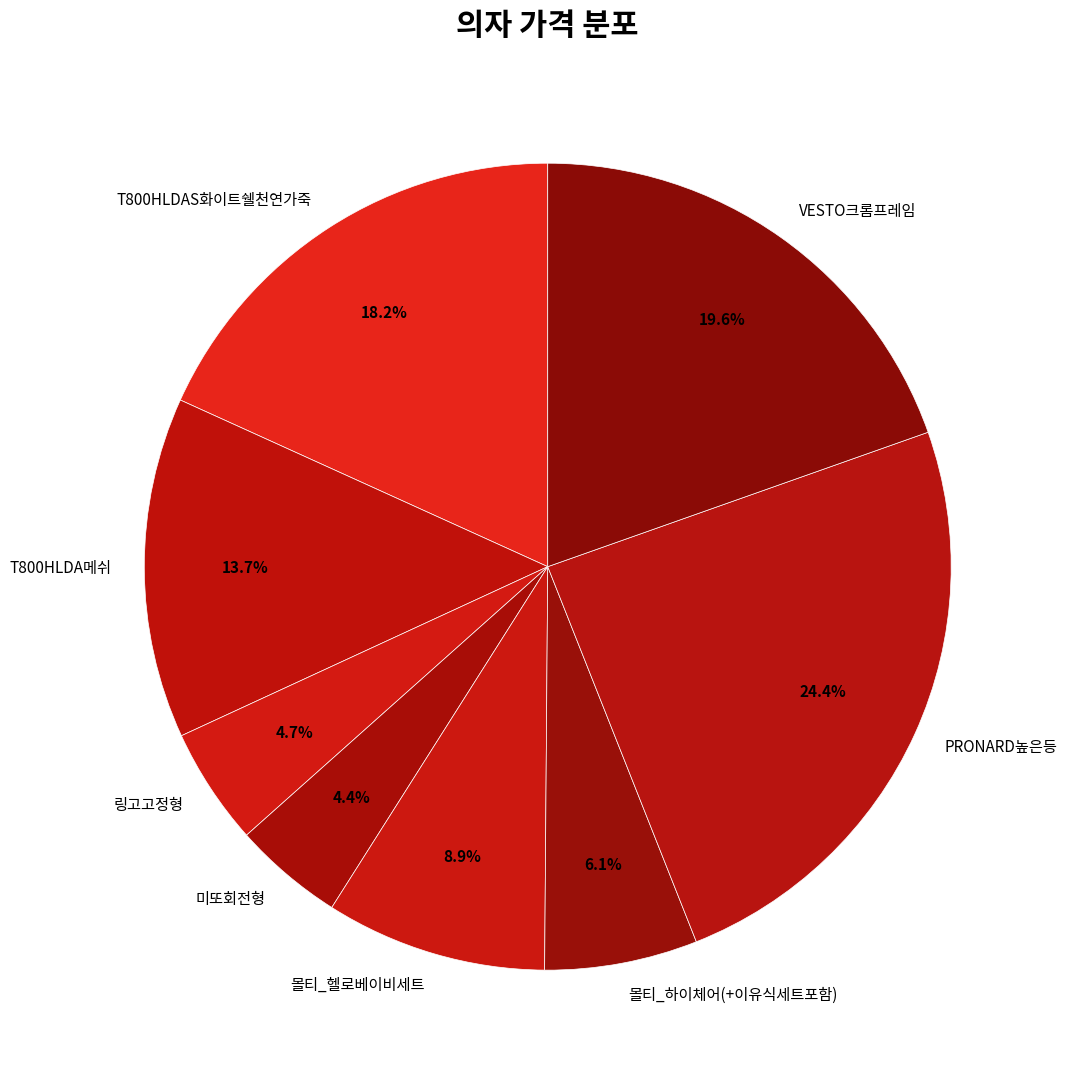

The 몰티_헬로베이비세트 slice represents 9% of the pie. True or false?

True